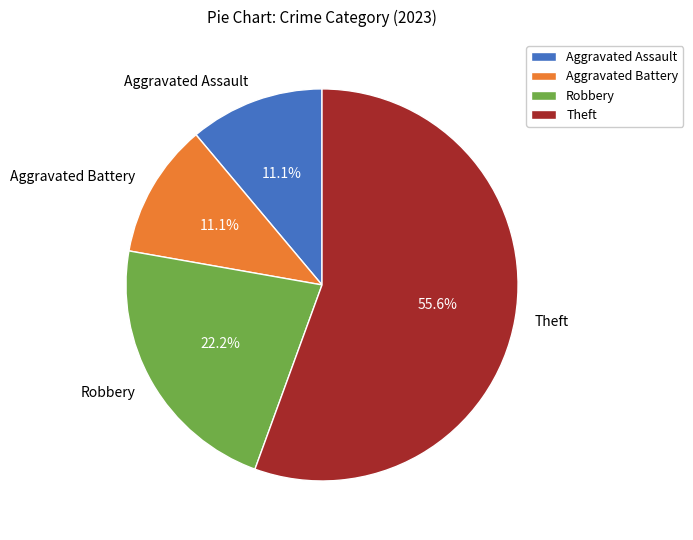

How much of the chart is everything except Aggravated Assault?

88.9%